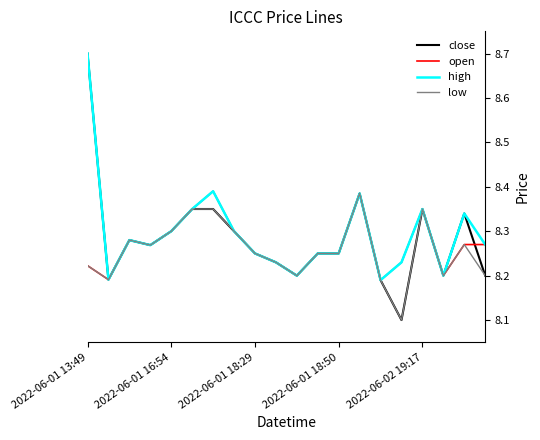

Which series has the widest spread of values?

close